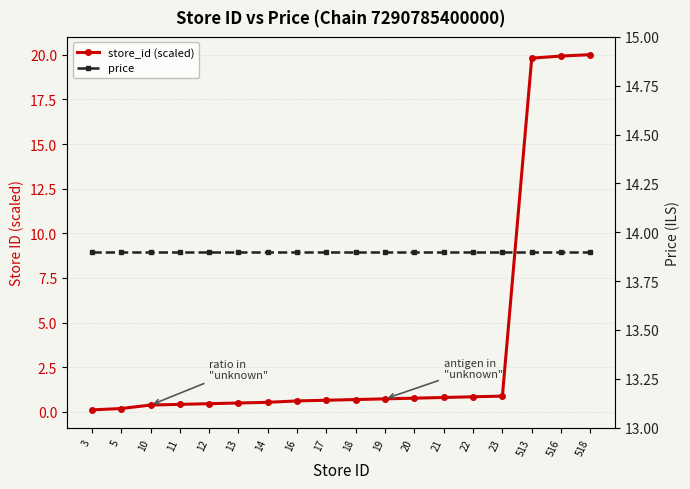

Which series changed the most between 3 and 21?

store_id (scaled)